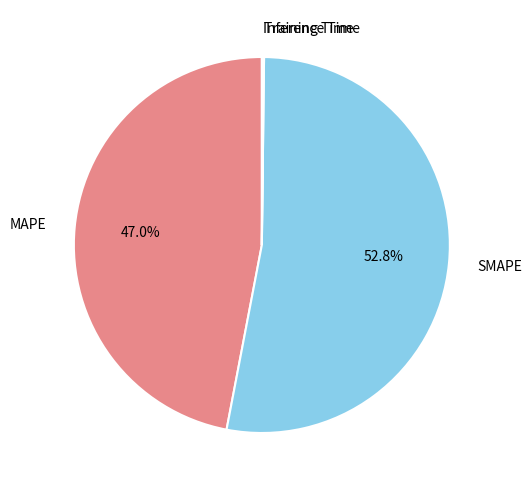

What is the majority slice?

SMAPE